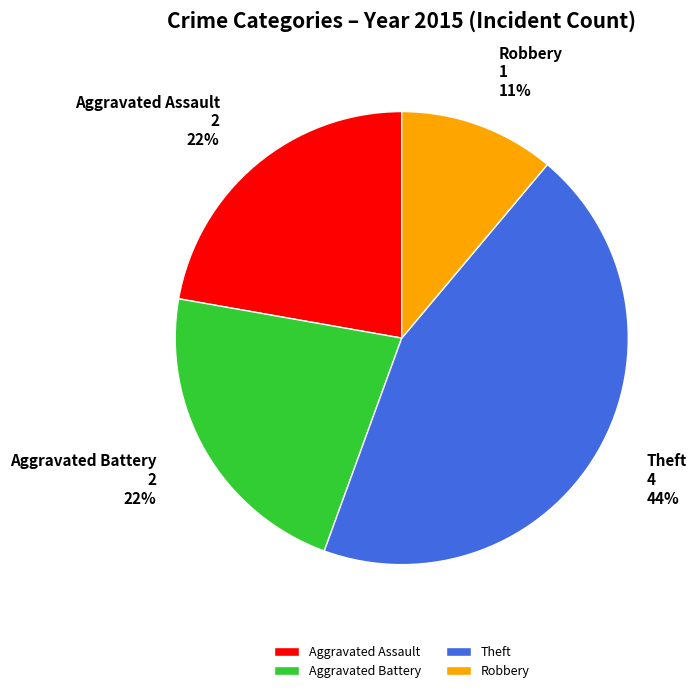

Does Theft represent more than half of the total?

No